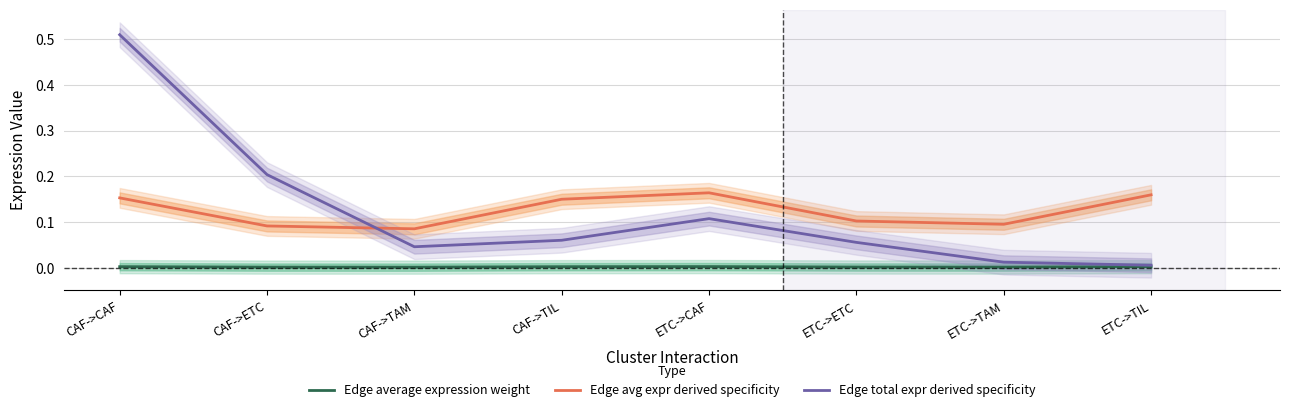

What are all the series names shown in the legend?

Edge average expression weight, Edge avg expr derived specificity, Edge total expr derived specificity